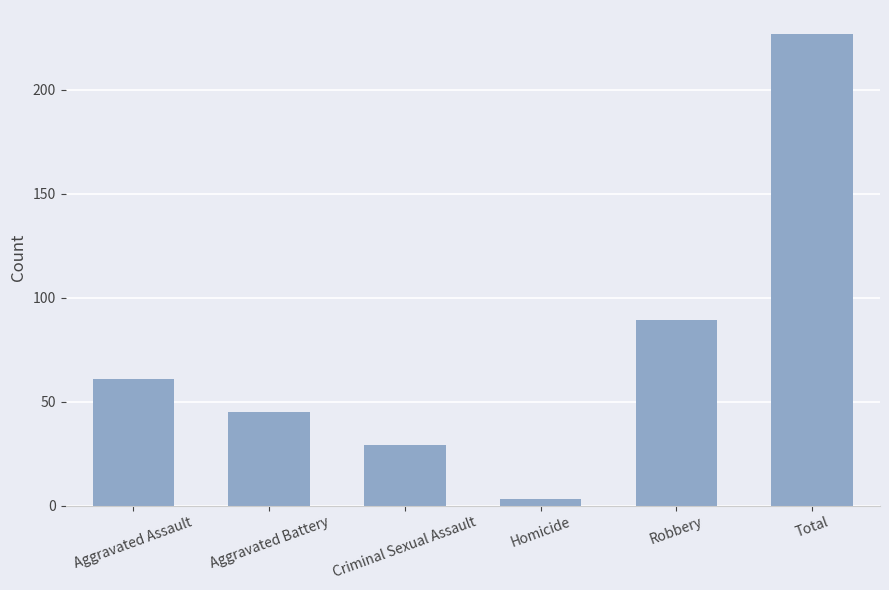

What is the maximum value shown in the chart?

227